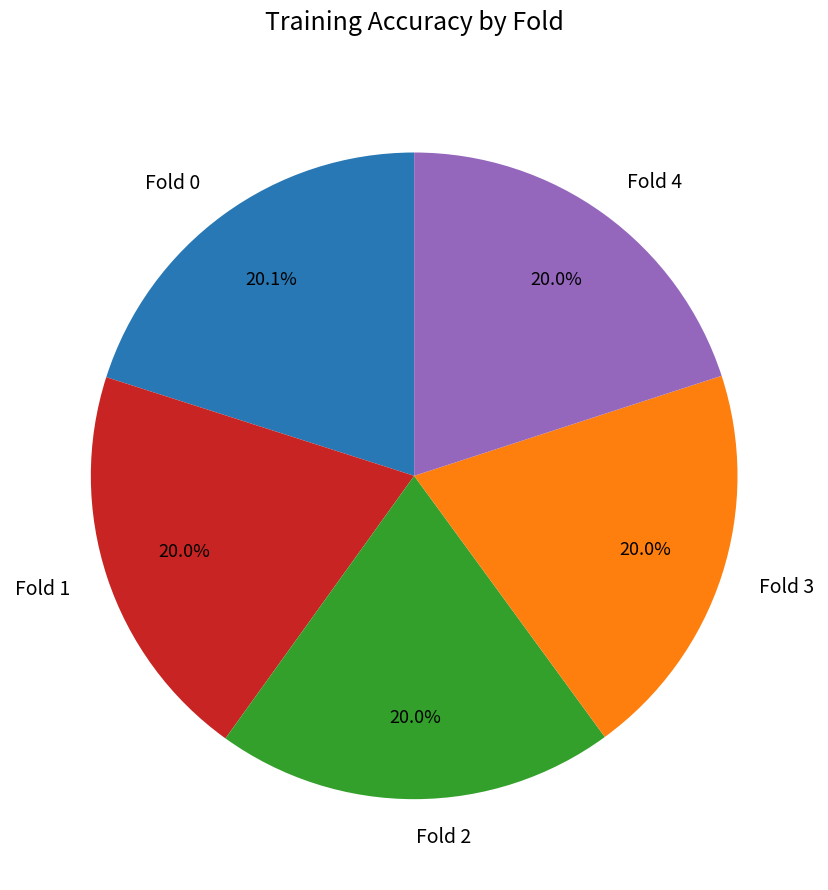

The Fold 3 slice represents 20% of the pie. True or false?

True